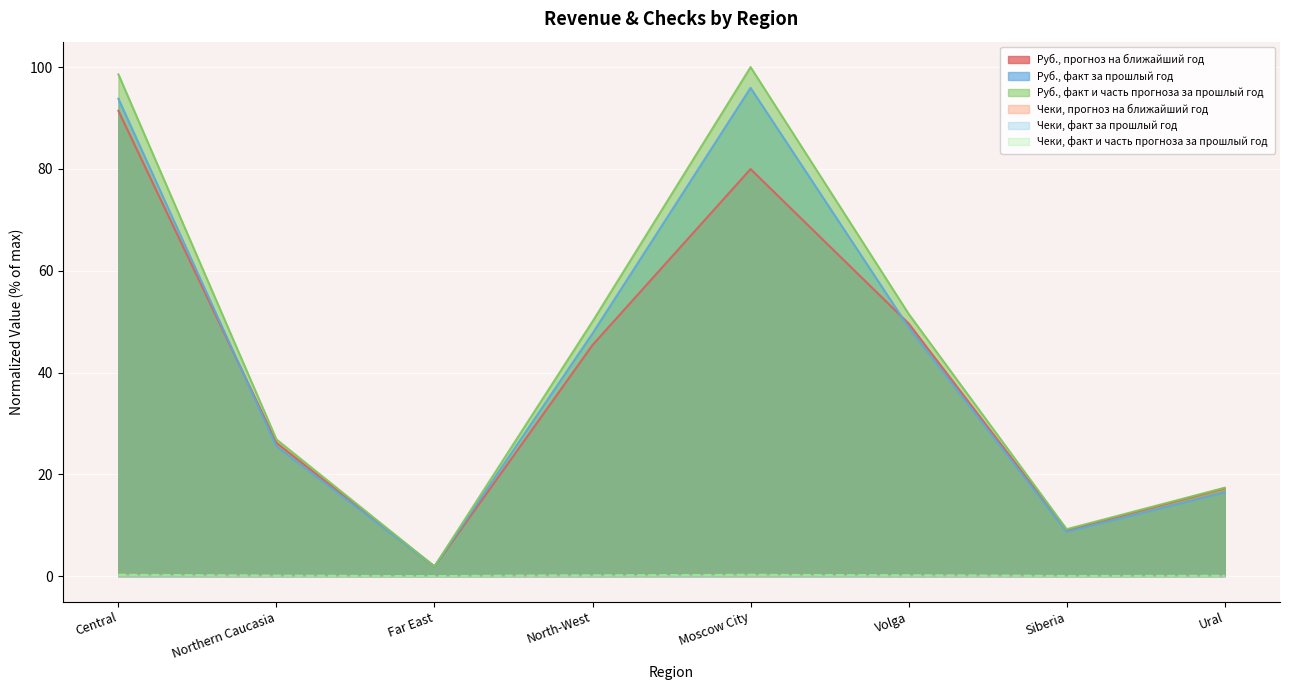

How many interior local peaks does the Чеки, факт за прошлый год series have?

1